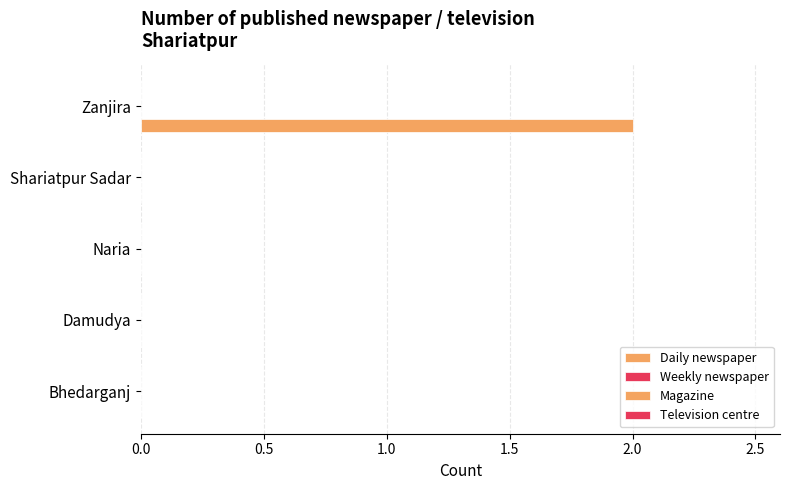

How many series are shown in this chart?

1